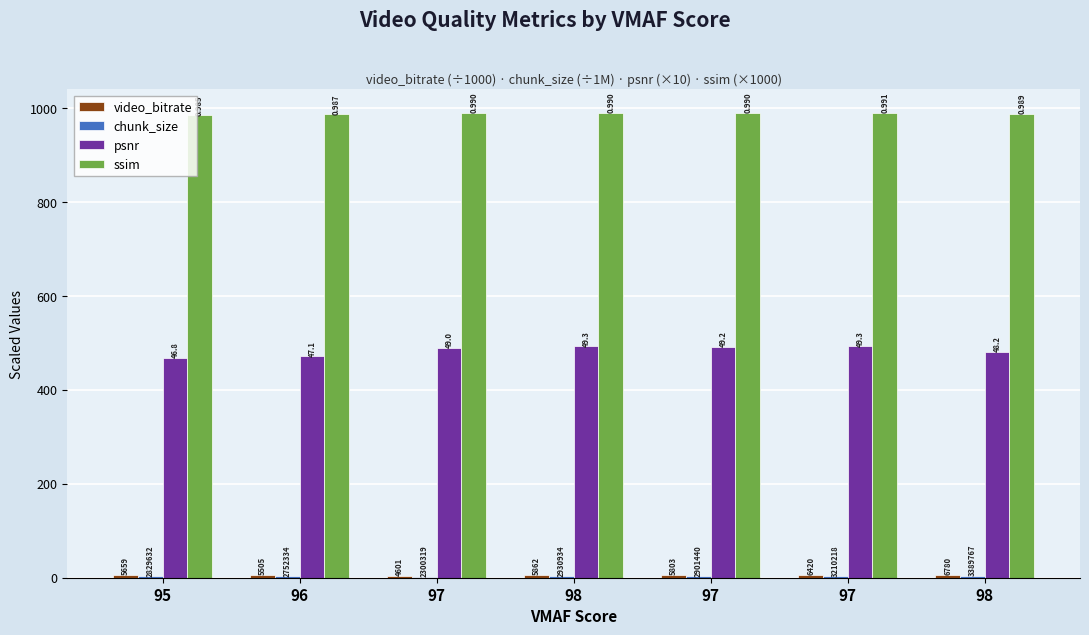

Rank the categories by ssim value from highest to lowest.

97, 97, 98, 97, 98, 96, 95